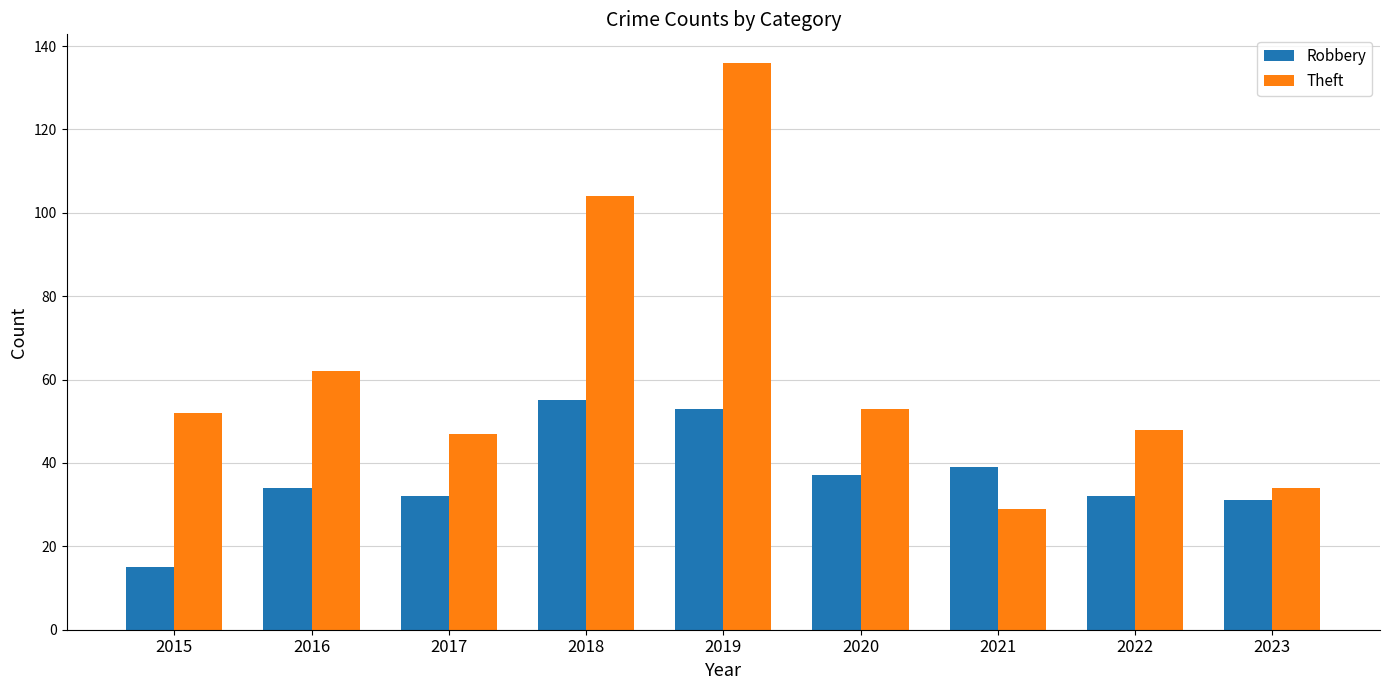

Between 2019 and 2020, which series saw the biggest shift?

Theft